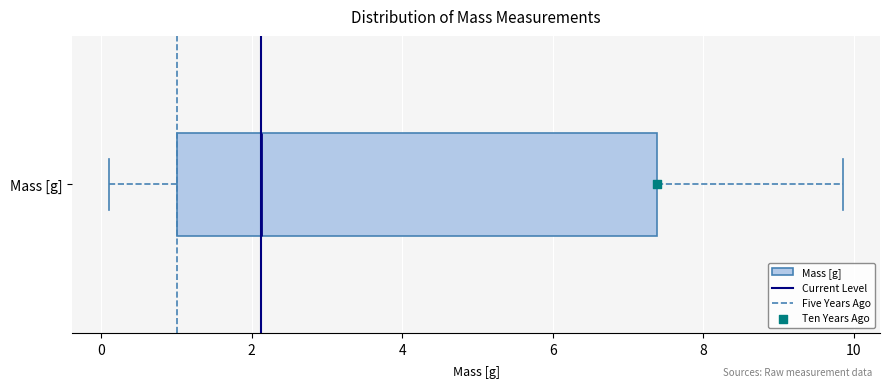

Read this box plot against the x-axis: the position of the median line, the range covered by the box, and the ends of both whiskers. The values are not printed on the chart, so give them approximately, as read against the axis.

median 2.2, box 1.0 to 7.4, whiskers 0.2 to 9.8